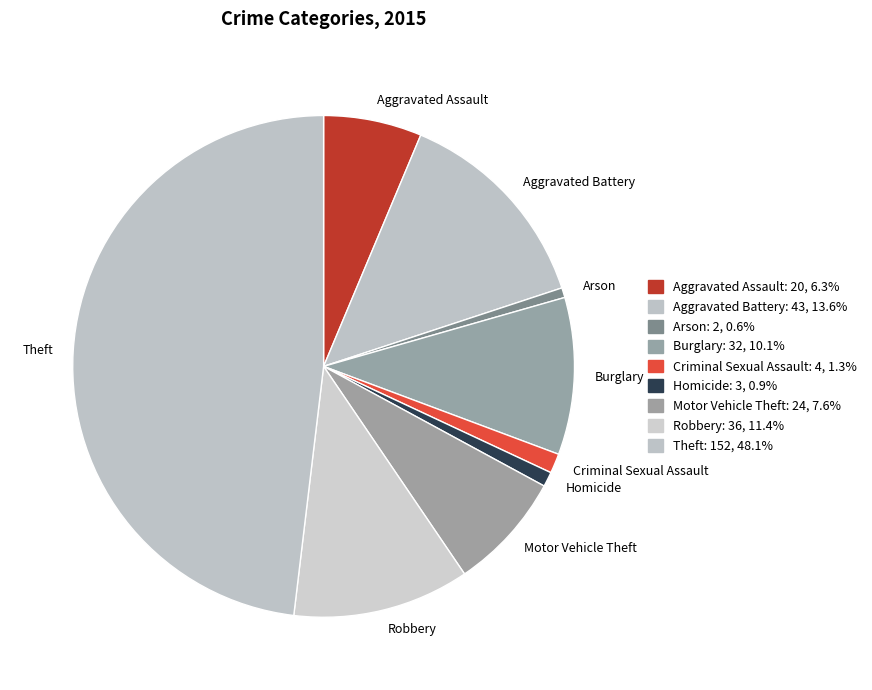

How many slices are in this pie chart?

9